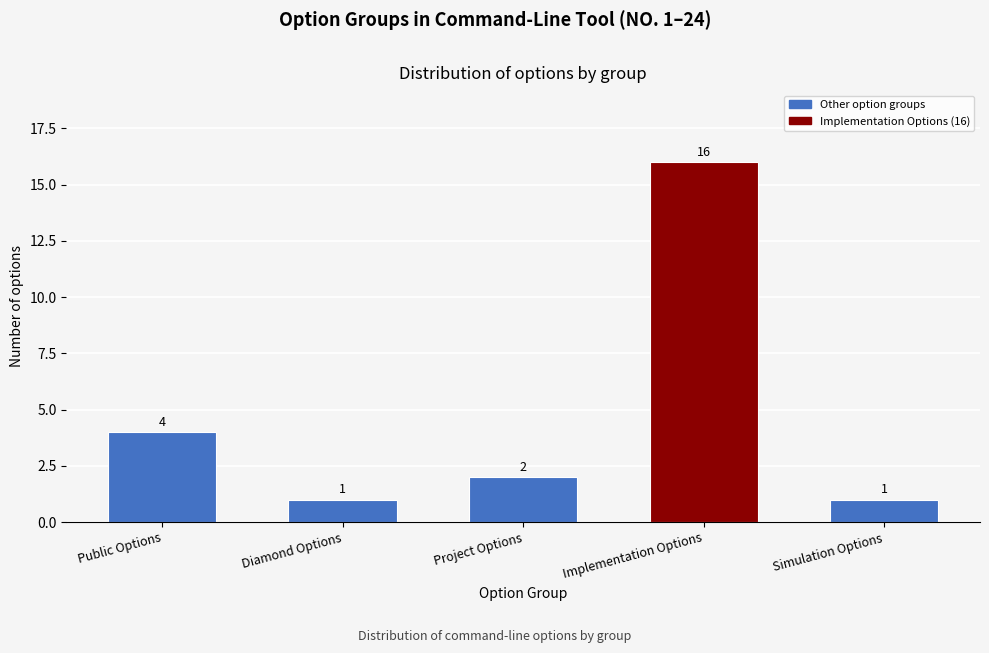

Reading right to left, extract all data points from this chart.

Simulation Options=1	Implementation Options=16	Project Options=2	Diamond Options=1	Public Options=4